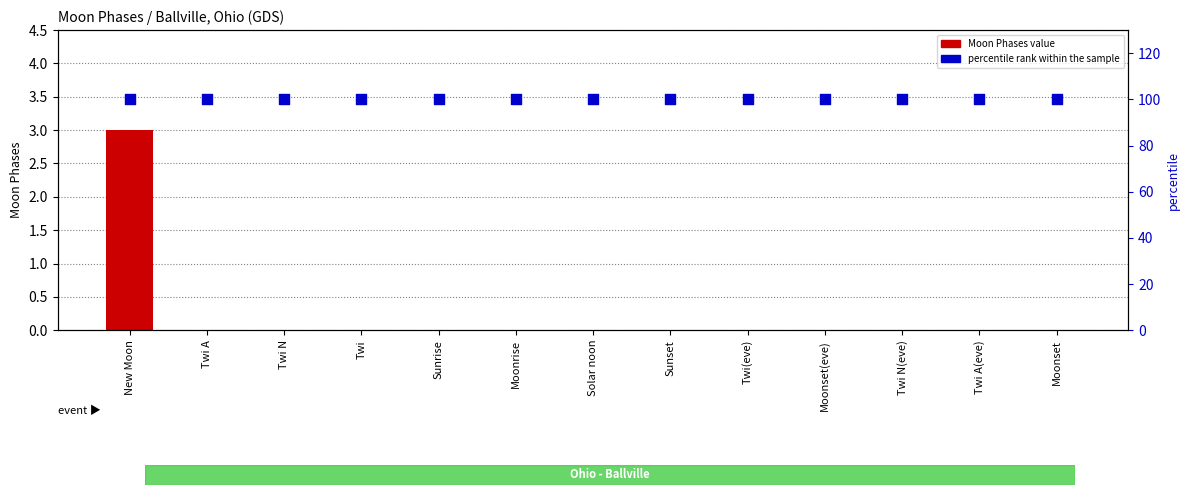

Is the value of percentile rank within the sample at Twi N greater than the value of Moon Phases value at Moonset?

Yes